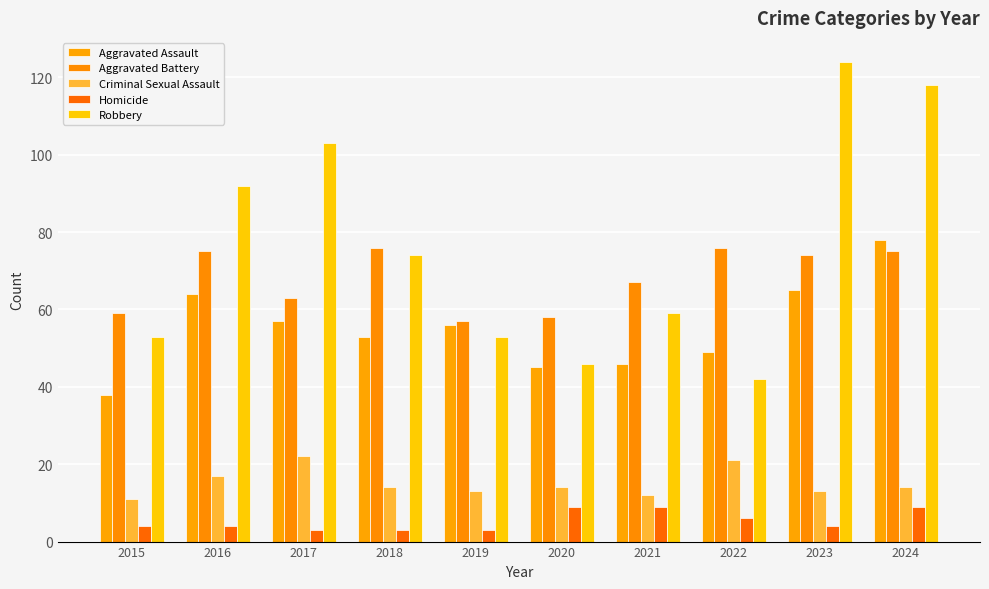

At how many categories does at least one series exceed 111?

2